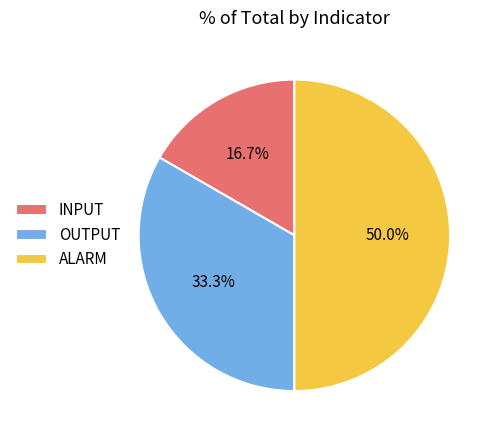

Approximately how many times larger is the value at INPUT compared to ALARM?

0.3